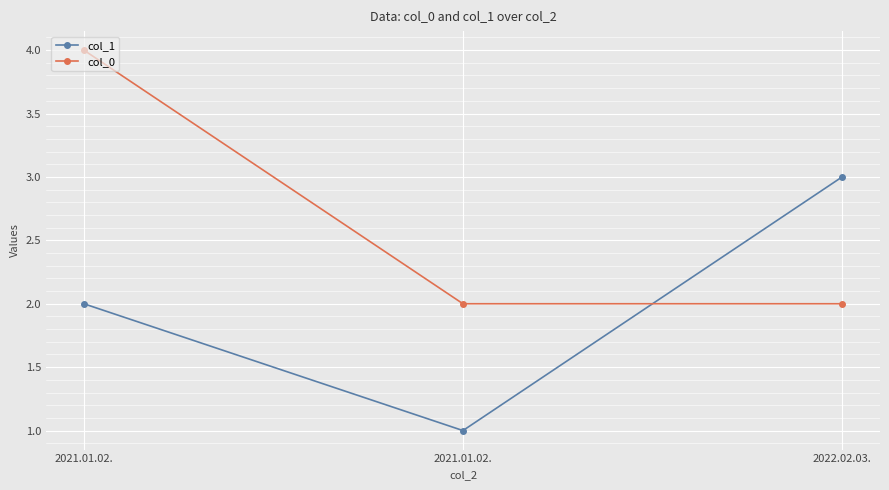

At which label does col_1 first exceed 2?

2022.02.03.